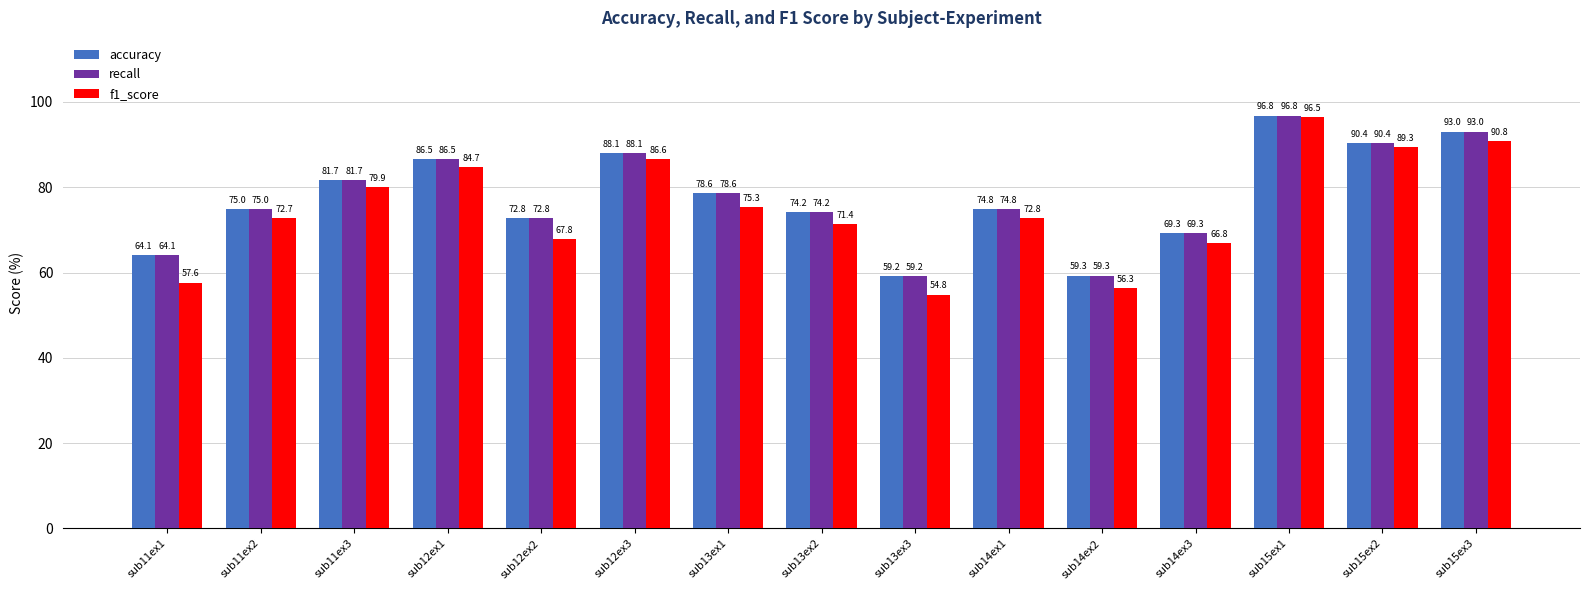

At which label is accuracy closest to 77?

sub13ex1